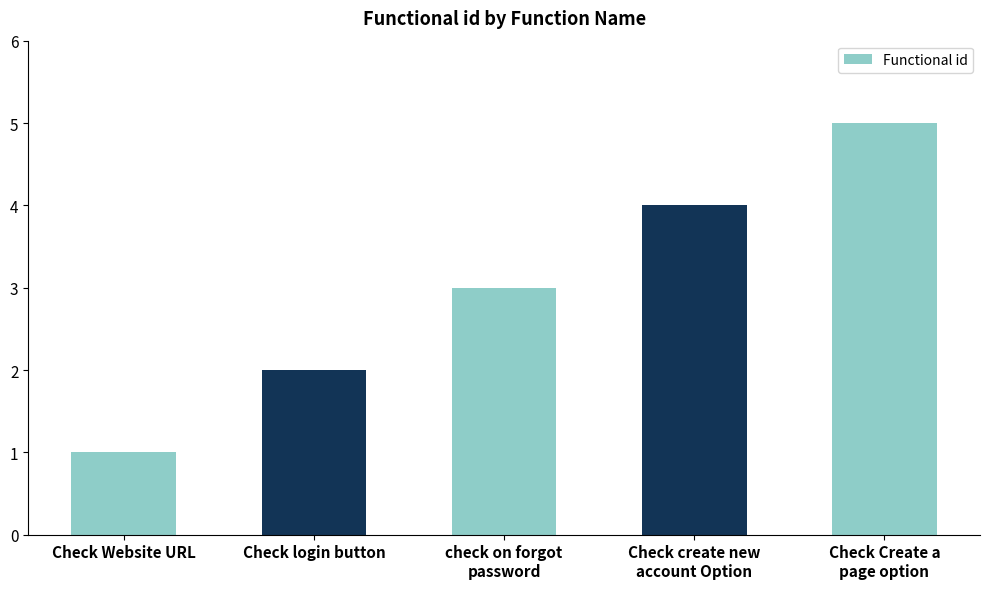

Reading right to left, list all the values displayed in this chart.

Check Create a page option=5	Check create new account Option=4	check on forgot password=3	Check login button=2	Check Website URL=1